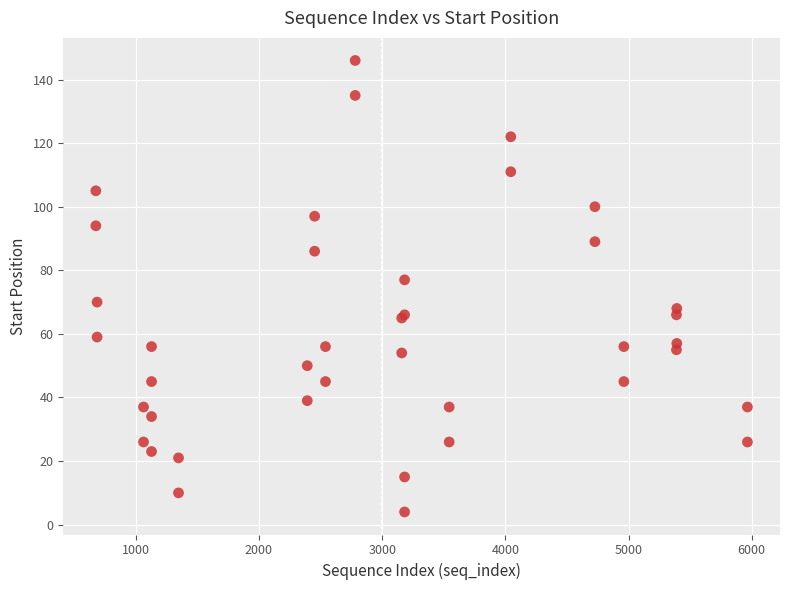

What Y value in the scatter plot is closest to 75?

77